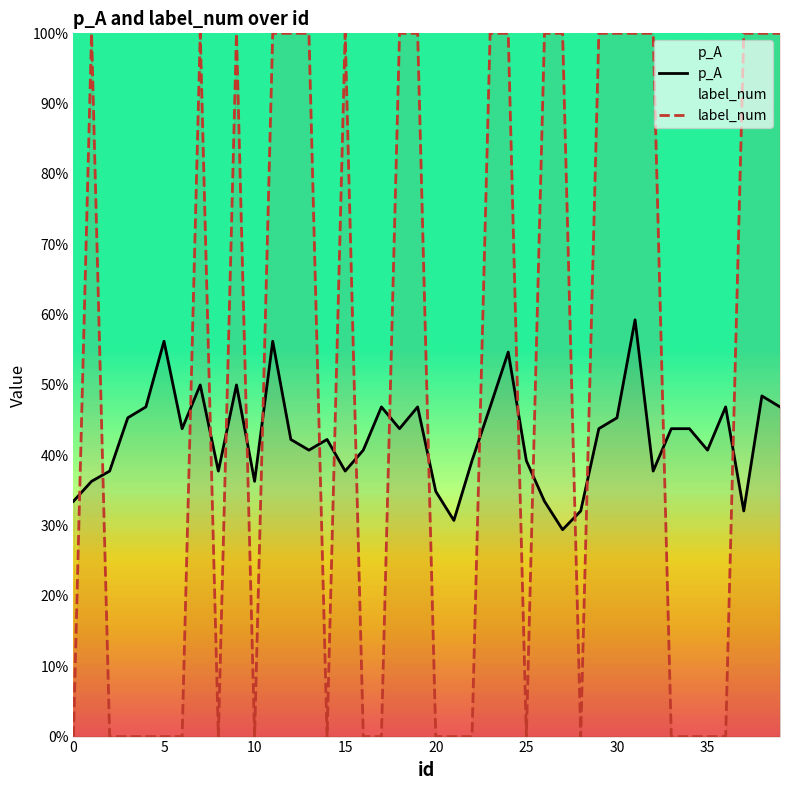

Rank the series by their maximum value, from highest to lowest.

label_num, p_A